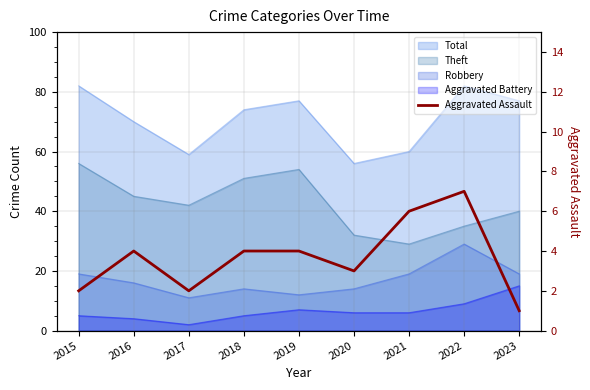

The chart shows a value of 4 at 2018. True or false?

True